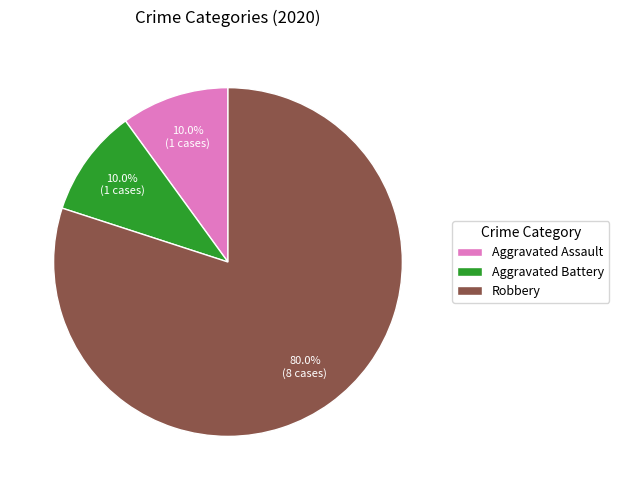

Combined, do Robbery and Aggravated Battery account for over 50%?

Yes